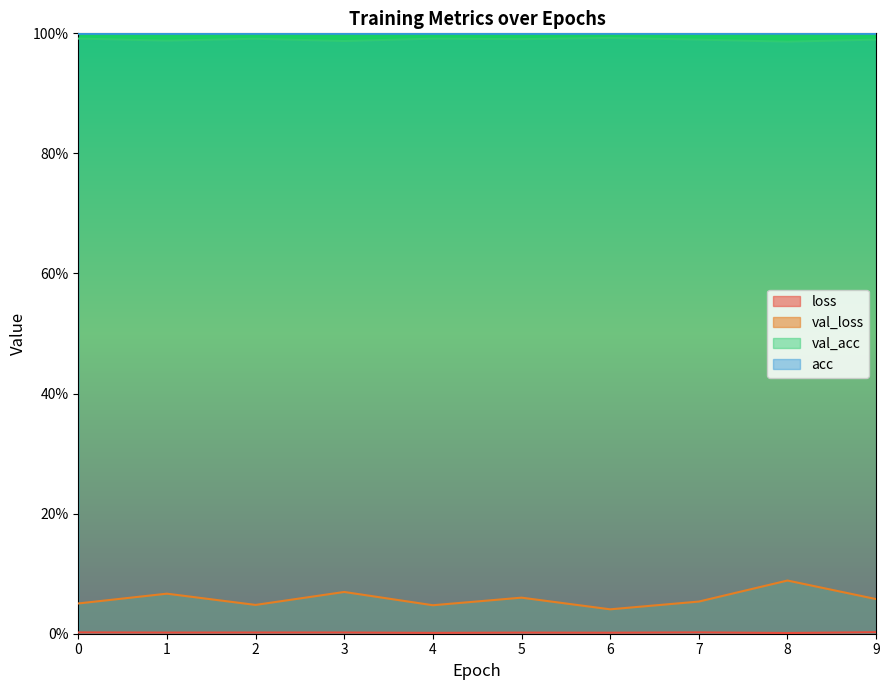

Reading right to left, list all the values displayed in this chart.

loss: 9=0.0	8=0.0	7=0.0	6=0.0	5=0.0	4=0.0	3=0.0	2=0.0	1=0.0	0=0.0
val_loss: 9=0.1	8=0.1	7=0.1	6=0.0	5=0.1	4=0.0	3=0.1	2=0.0	1=0.1	0=0.1
val_acc: 9=1.0	8=1.0	7=1.0	6=1.0	5=1.0	4=1.0	3=1.0	2=1.0	1=1.0	0=1.0
acc: 9=1.0	8=1.0	7=1.0	6=1.0	5=1.0	4=1.0	3=1.0	2=1.0	1=1.0	0=1.0